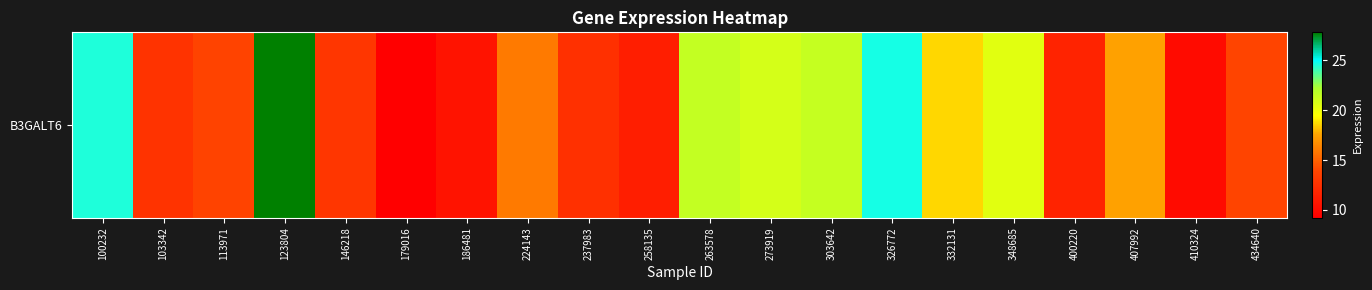

What is the difference between the values at 237983 and 273919?

8.3